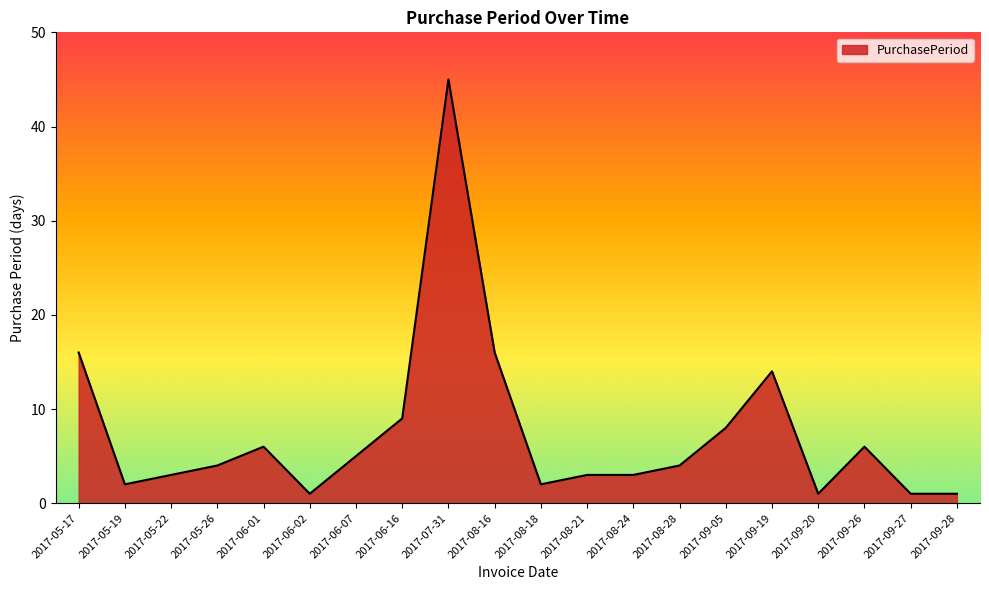

What is the maximum value shown in the chart?

45